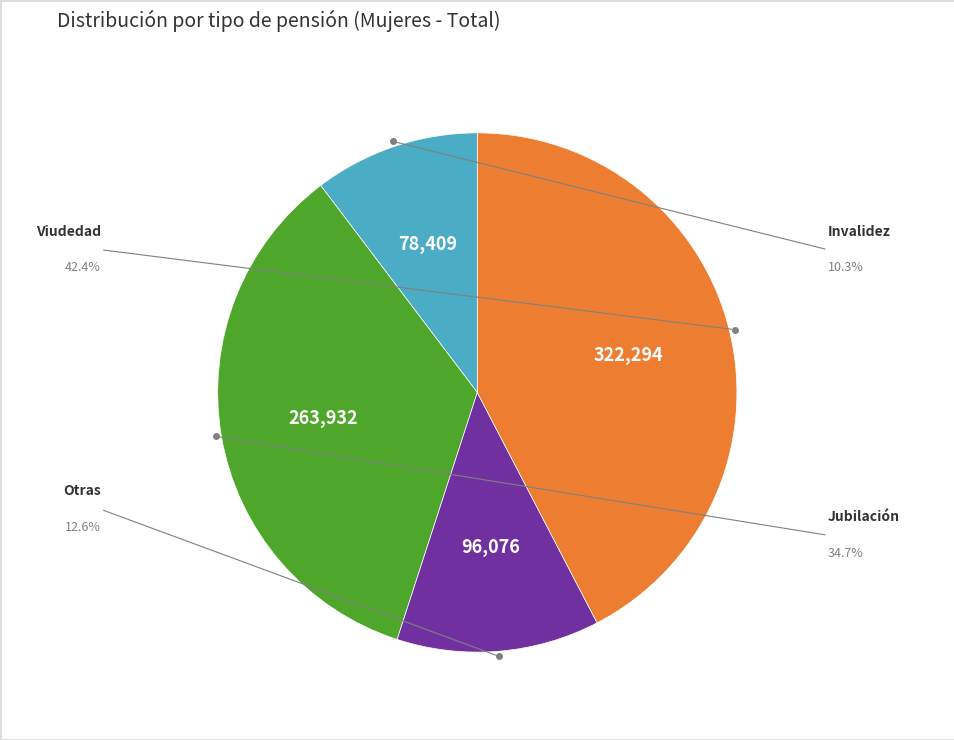

Is there a majority slice in this chart?

No